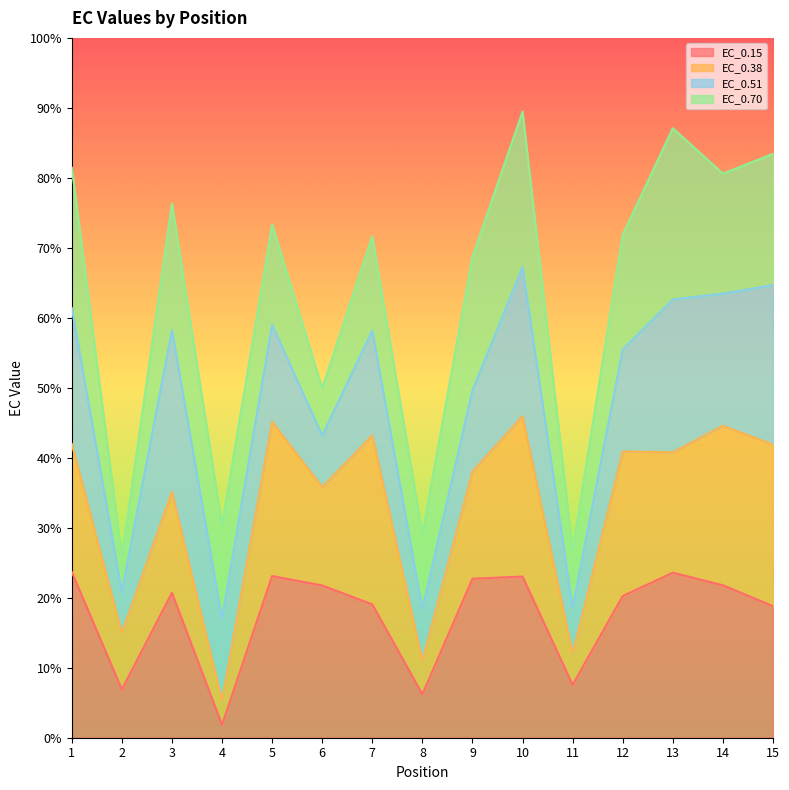

Is it true that EC_0.70 equals 19.4 at 3?

False